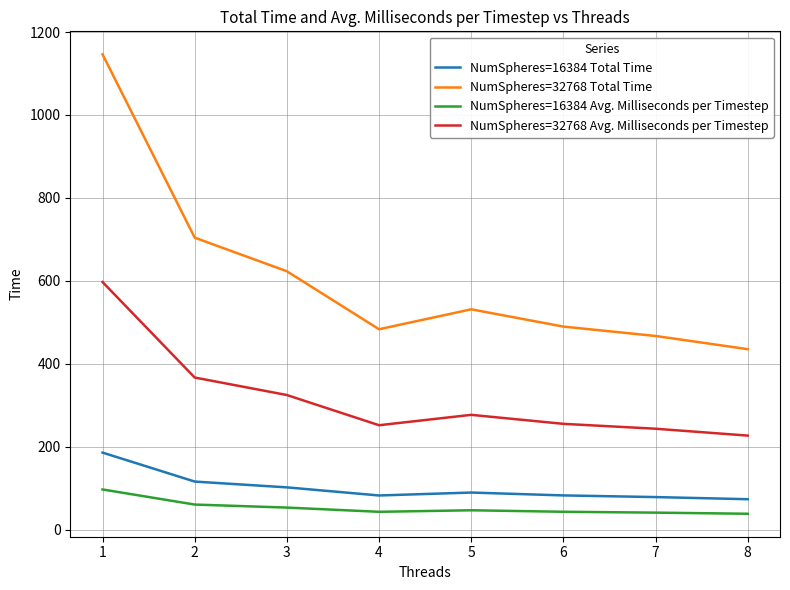

What are all the series names shown in the legend?

NumSpheres=16384 Total Time, NumSpheres=32768 Total Time, NumSpheres=16384 Avg. Milliseconds per Timestep, NumSpheres=32768 Avg. Milliseconds per Timestep